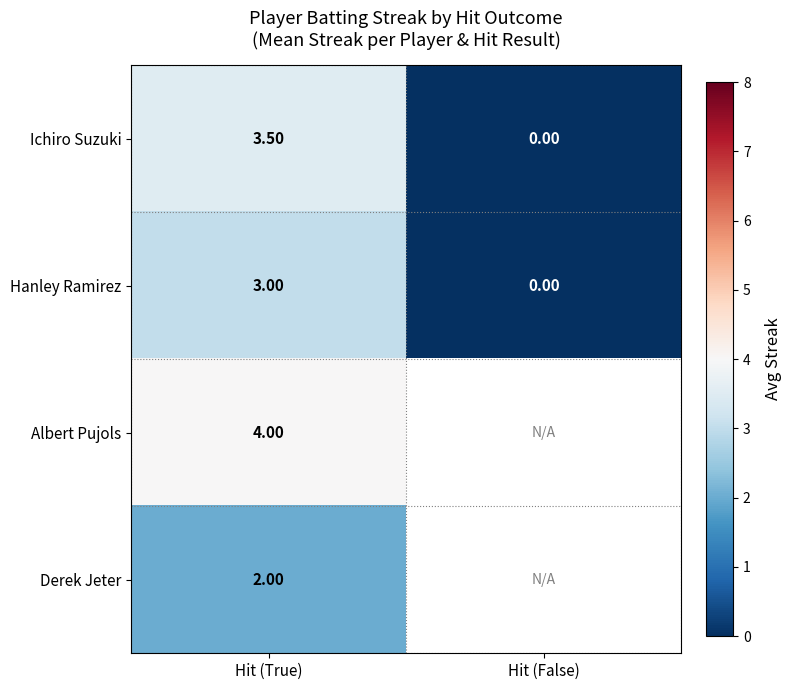

Which has a higher value, Hit (False) or Hit (True)?

Hit (True)